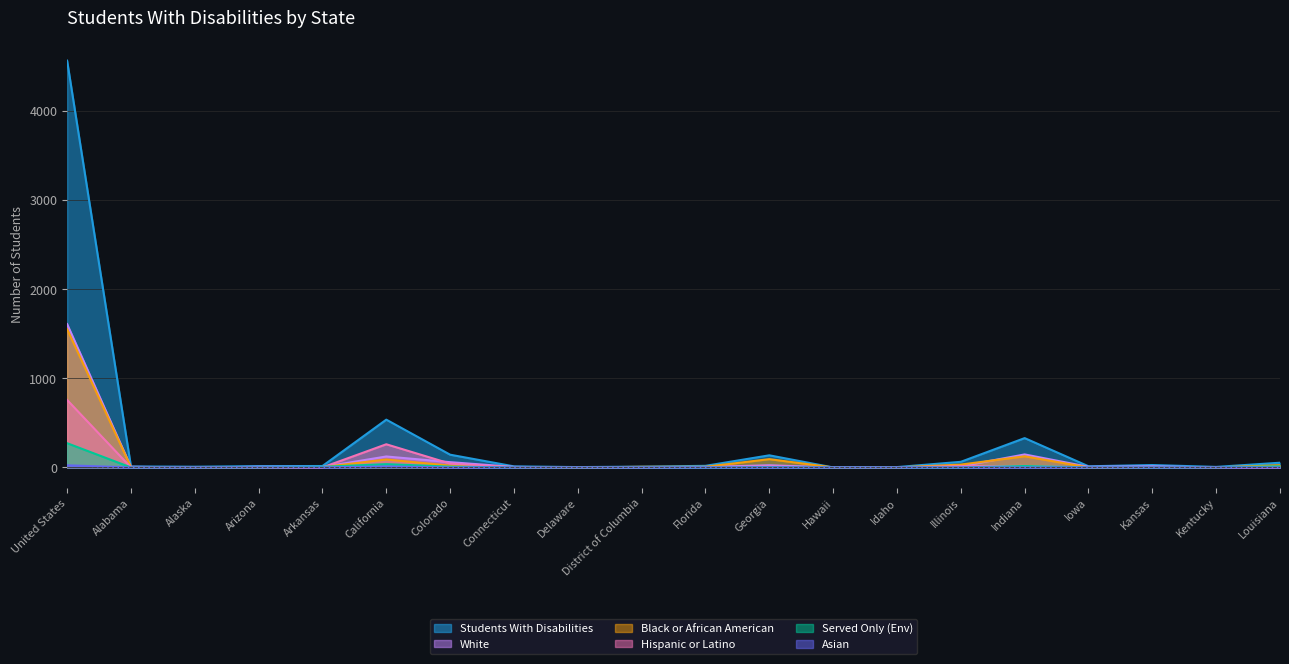

The Asian series shows 0 at Delaware. True or false?

True